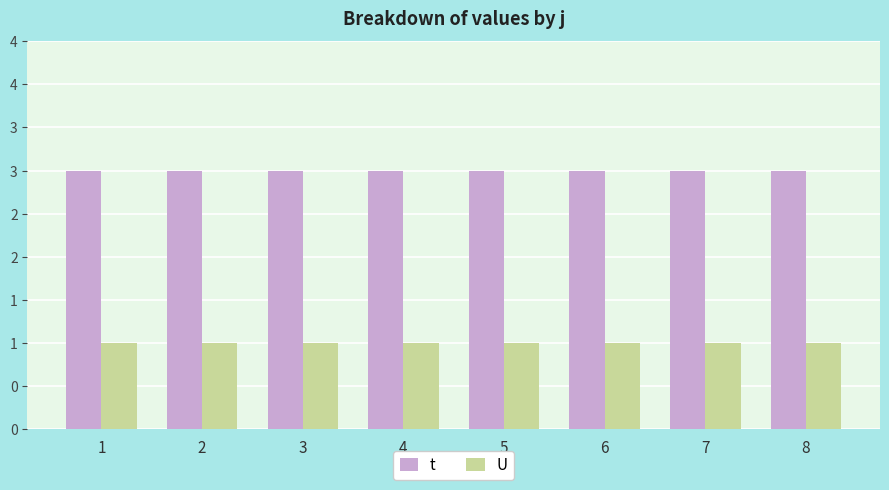

What is the lowest value of the U series?

1